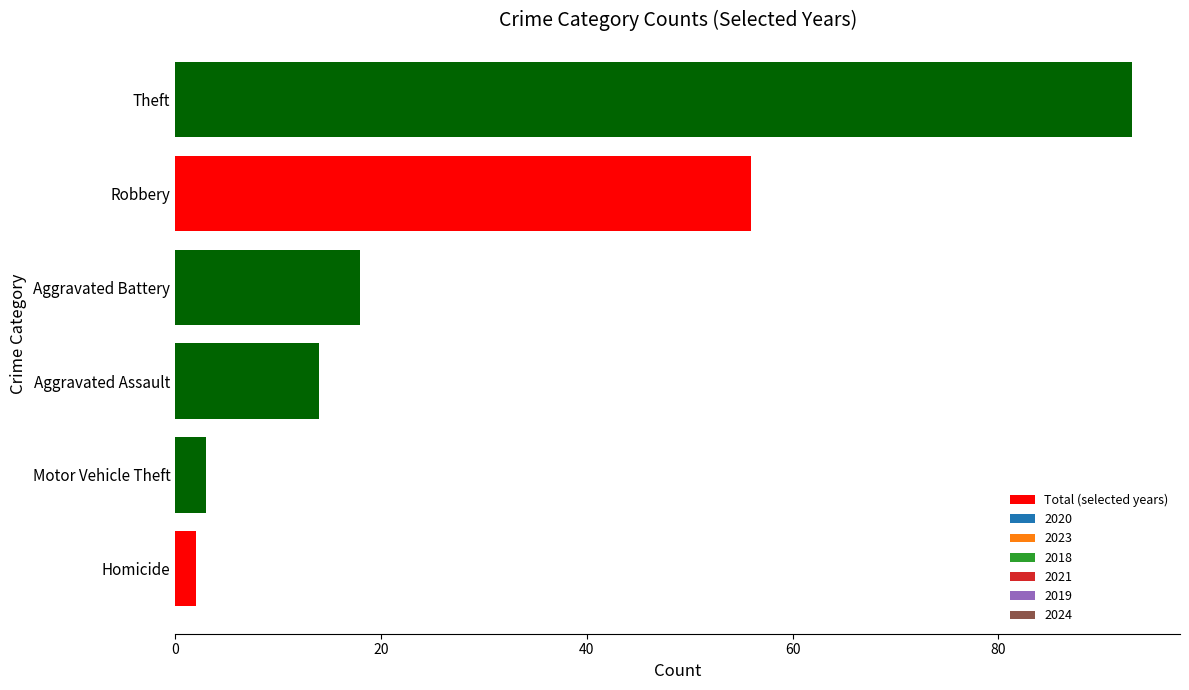

Count the number of categories in the chart.

6